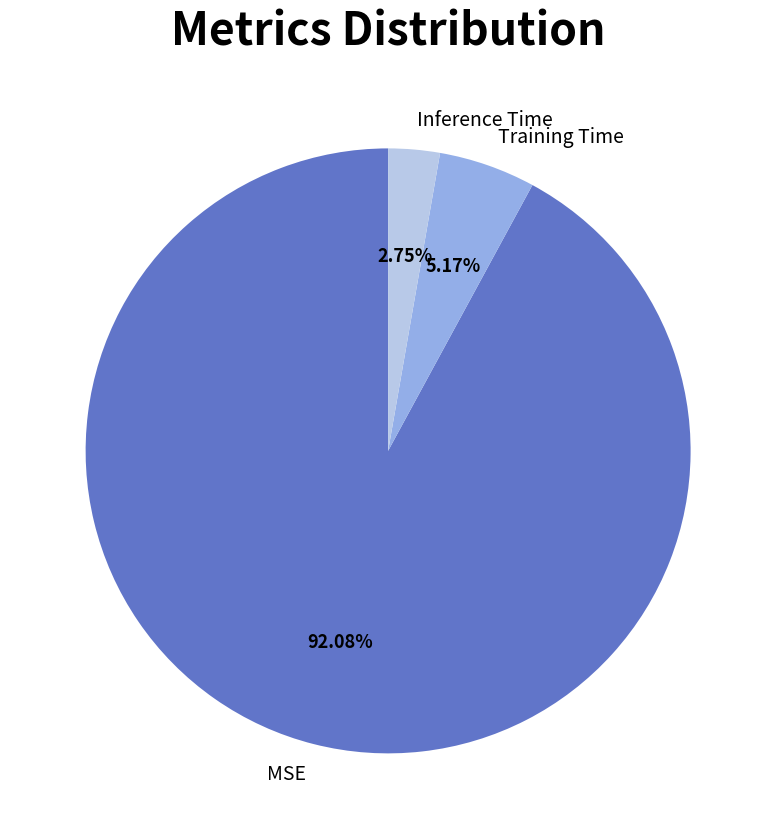

Which category has the smallest portion of the pie?

Inference Time